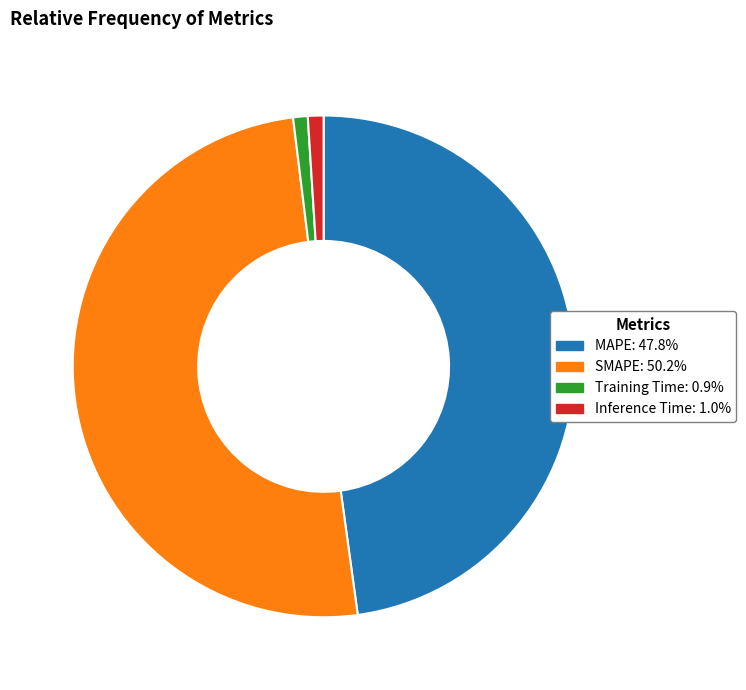

The Training Time slice represents 1% of the pie. True or false?

True